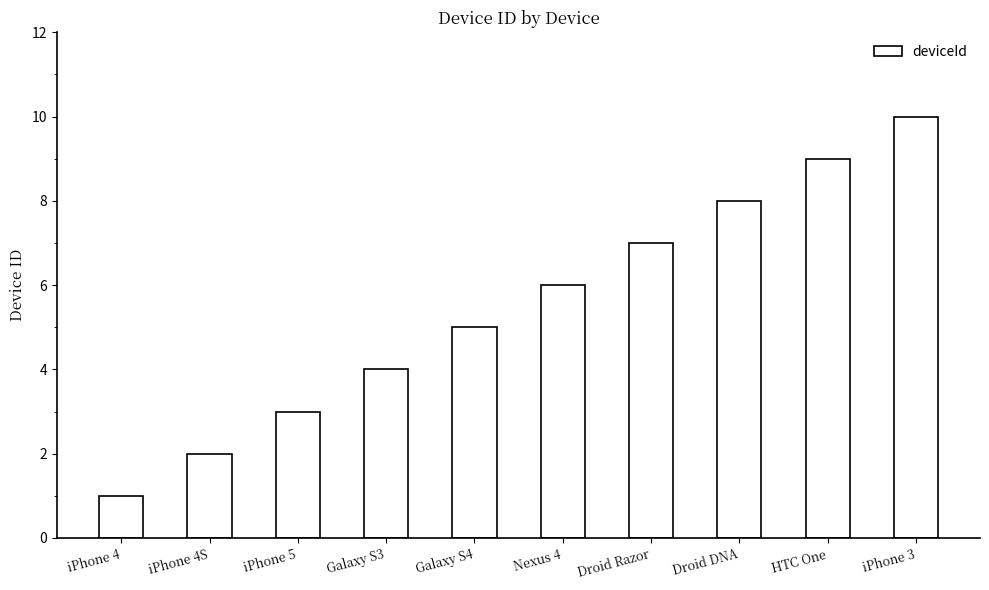

At which label is the value closest to 5?

Galaxy S4